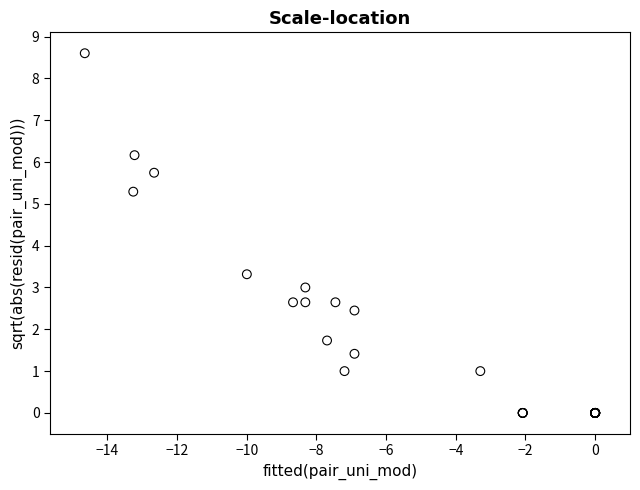

What Y value in the scatter plot is closest to 4?

3.3